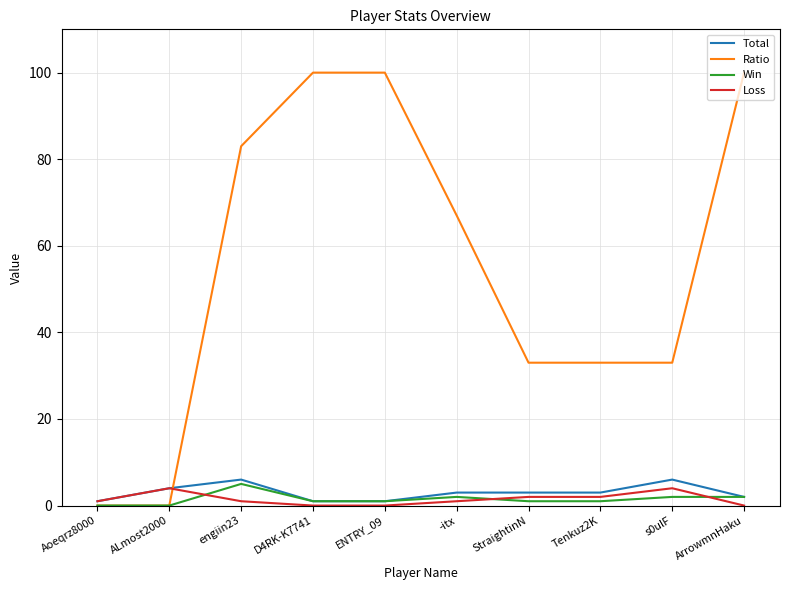

True or false: Total has a value of 3 at Tenkuz2K.

True